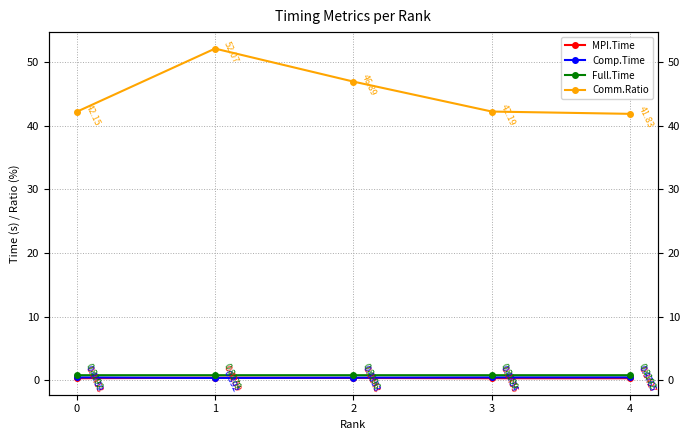

At which label is Comp.Time closest to 0?

1